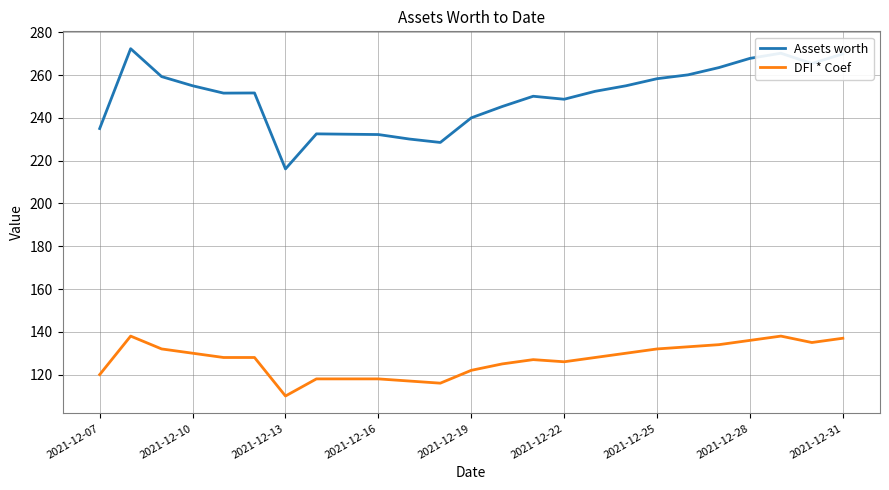

True or false: DFI * Coef and Assets worth intersect in this chart.

False